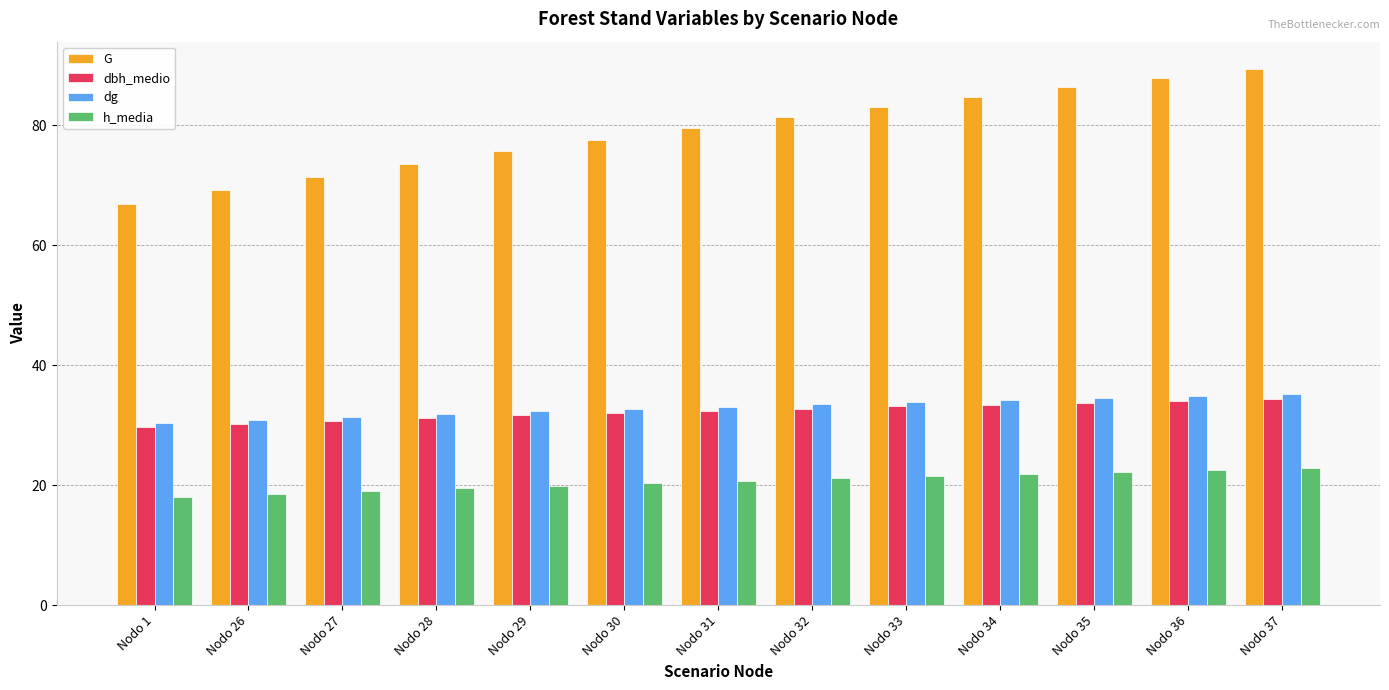

List the series in order of their peak value, lowest first.

h_media, dbh_medio, dg, G